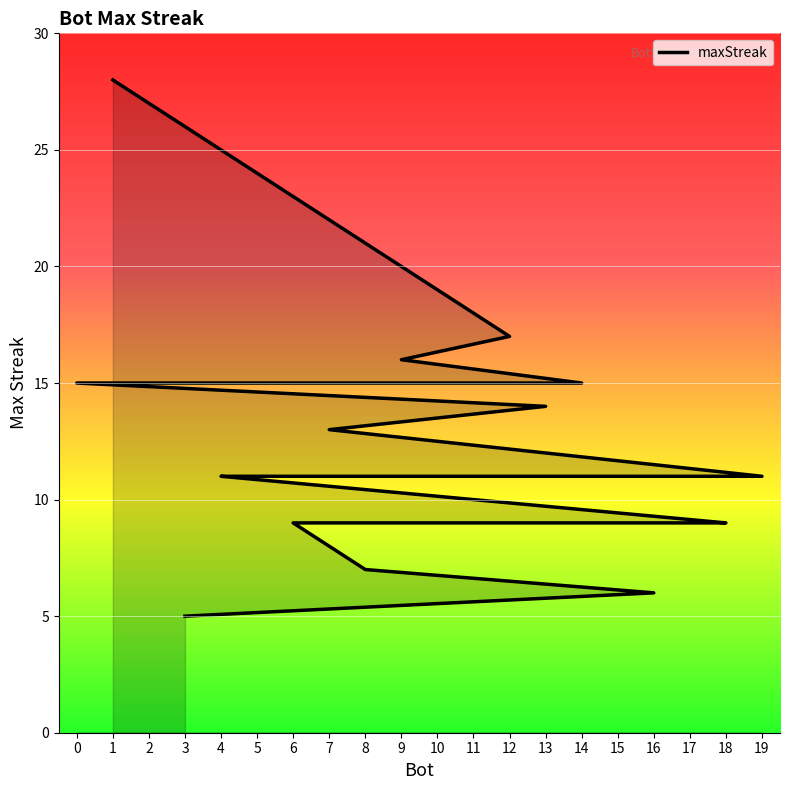

What is the value of the 19th point from the left?

6